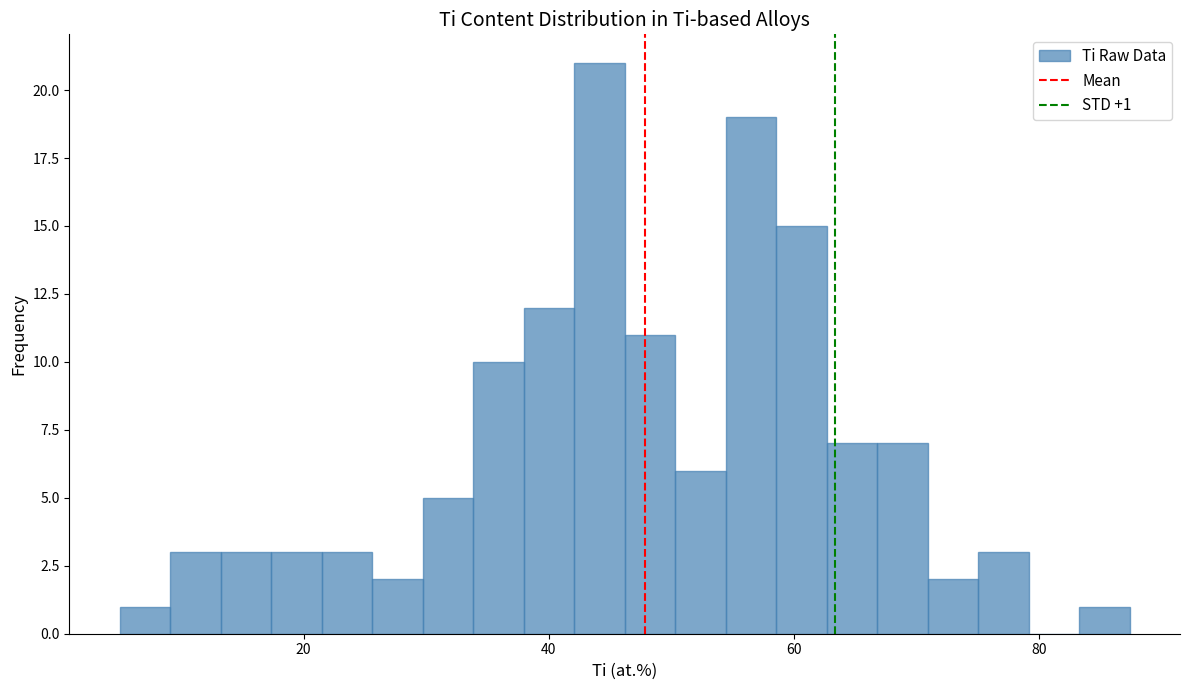

Around what value on the x-axis is the tallest bar? Give the approximate position of its centre, as read against the axis.

44